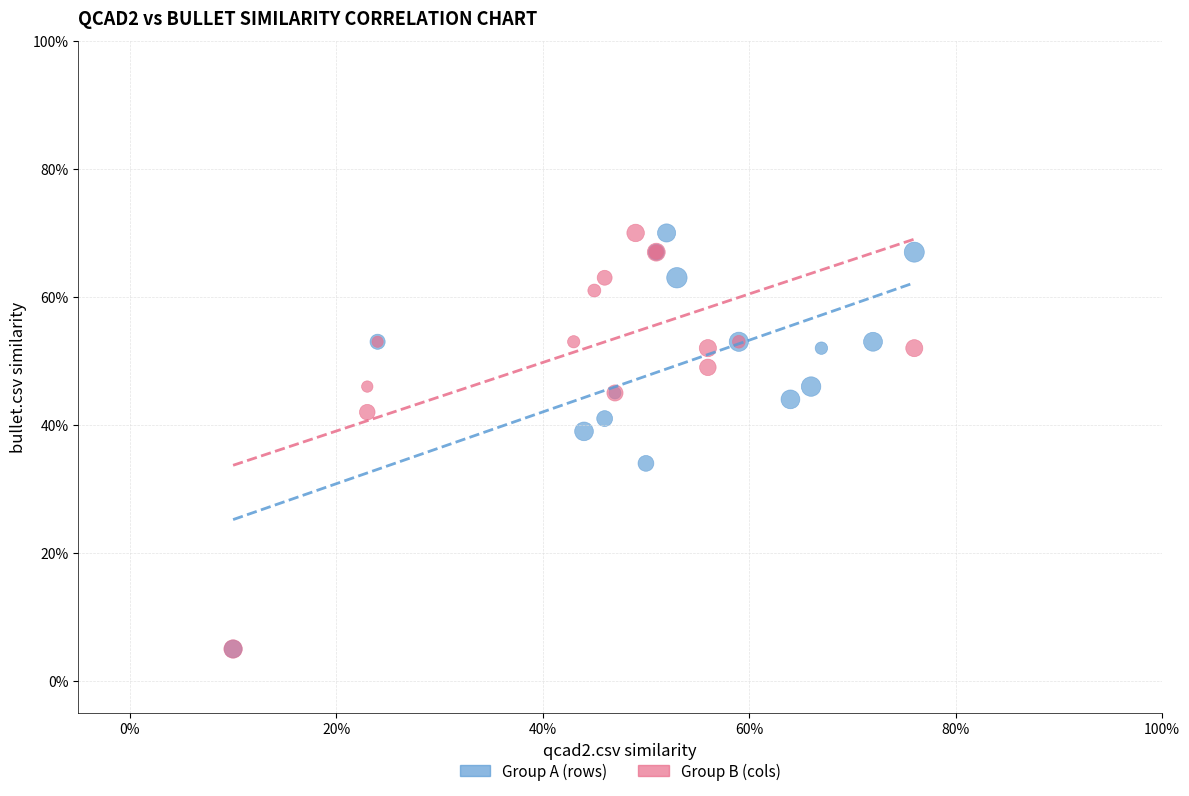

What are all the series names shown in the legend?

Group A (rows), Group B (cols)